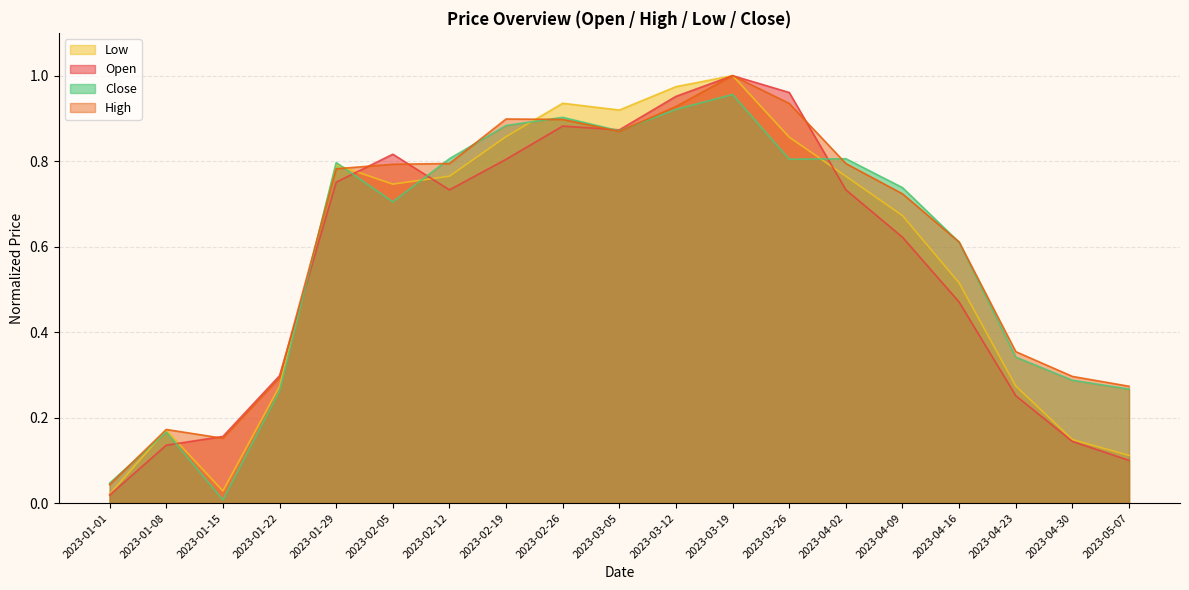

What is the difference between the second highest and minimum values in the Open series?

0.9